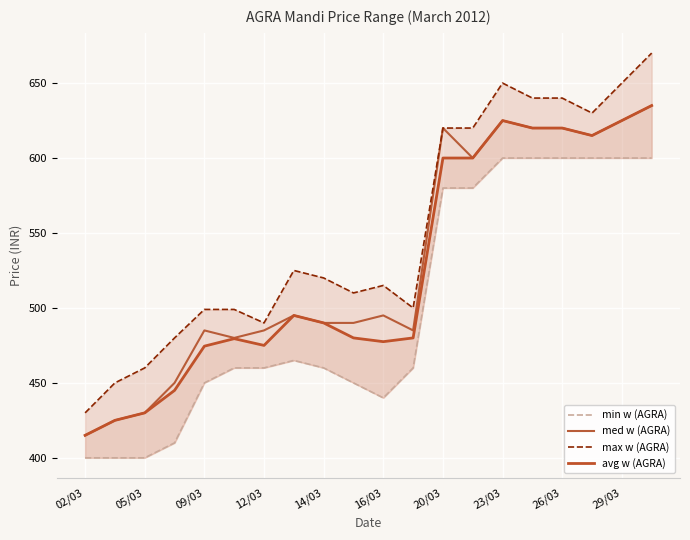

The value of med w (AGRA) at 14/03 is 107. True or false?

False